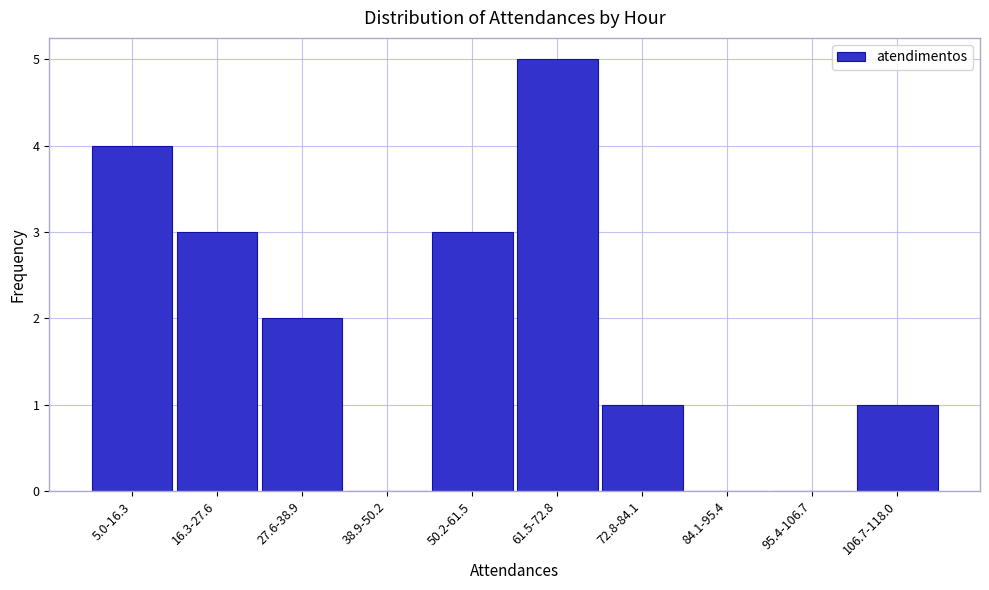

Reading left to right, extract all data points from this chart.

5.0-16.3=4	16.3-27.6=3	27.6-38.9=2	38.9-50.2=0	50.2-61.5=3	61.5-72.8=5	72.8-84.1=1	84.1-95.4=0	95.4-106.7=0	106.7-118.0=1